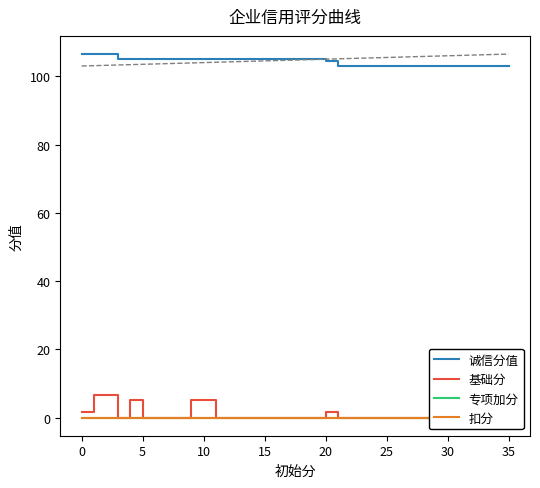

The 诚信分值 series shows 103.0 at 25. True or false?

True